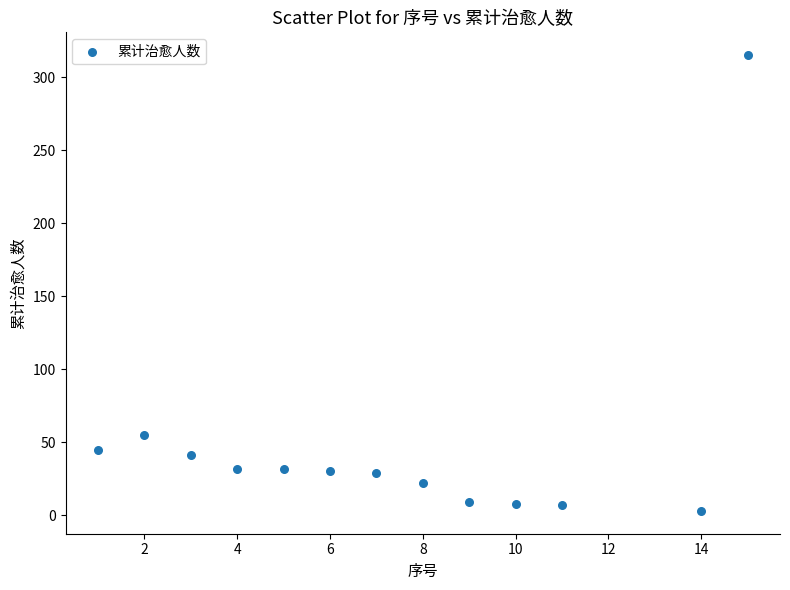

What is the range of Y values (max minus min)?

312